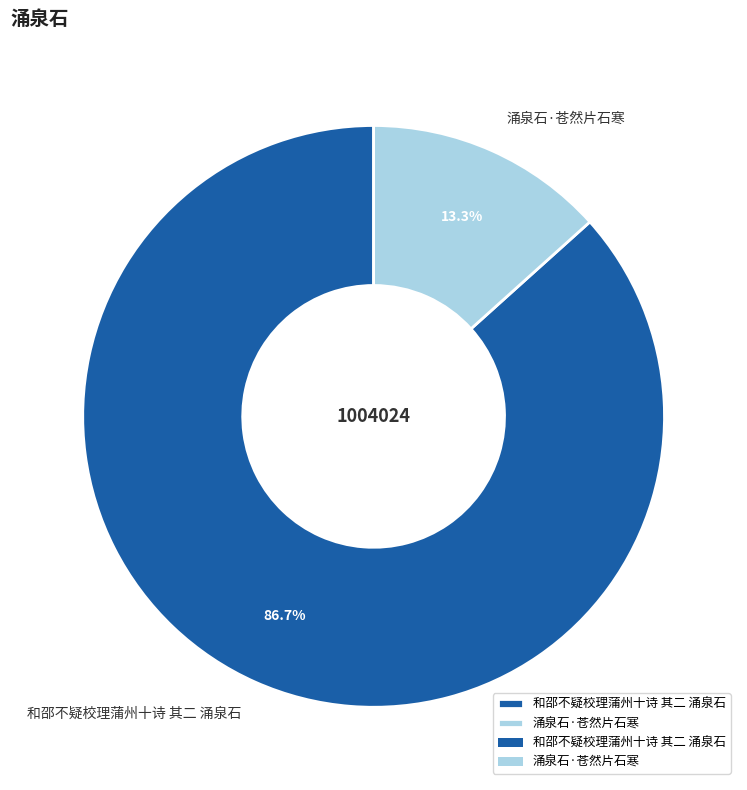

To the nearest percent, what is the difference between the largest and smallest slice percentages?

73%